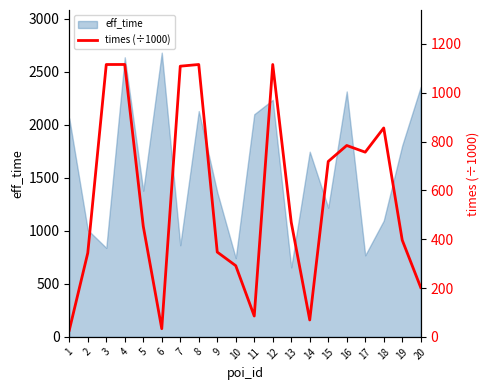

At which label does the data first exceed 469?

3